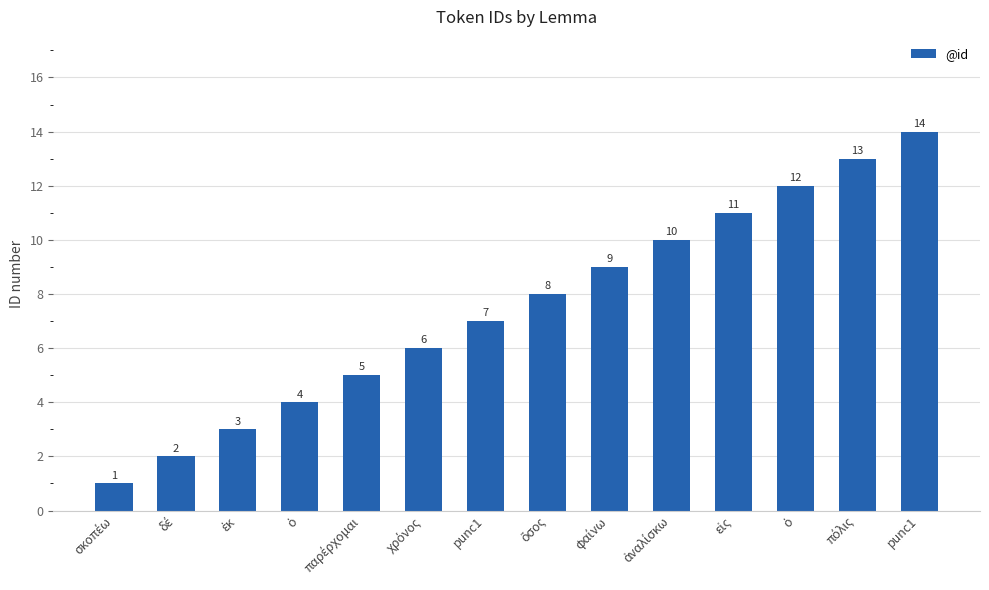

How many distinct data groups are displayed?

1